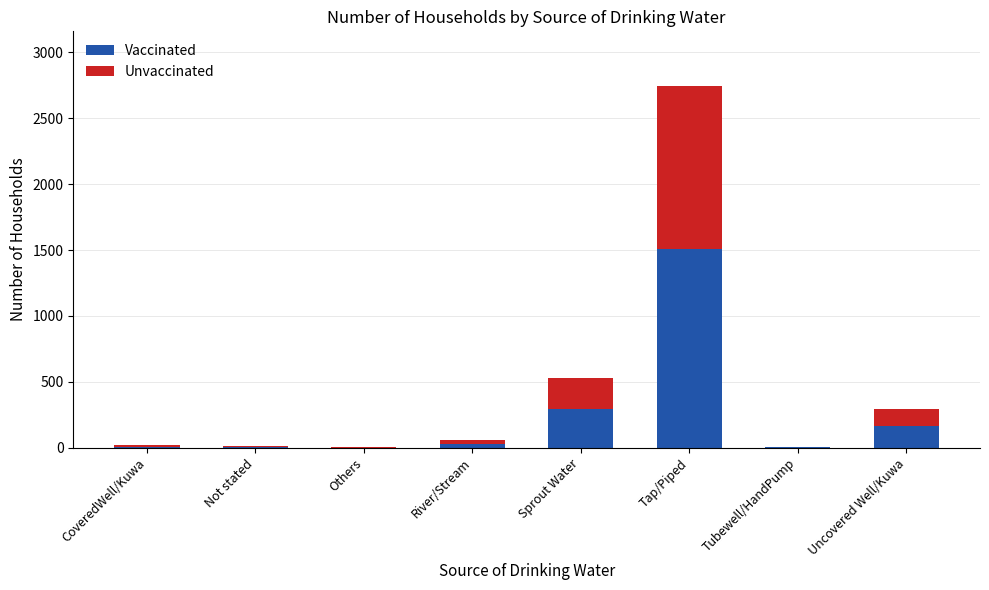

At which category is the sum across all series the highest?

Tap/Piped